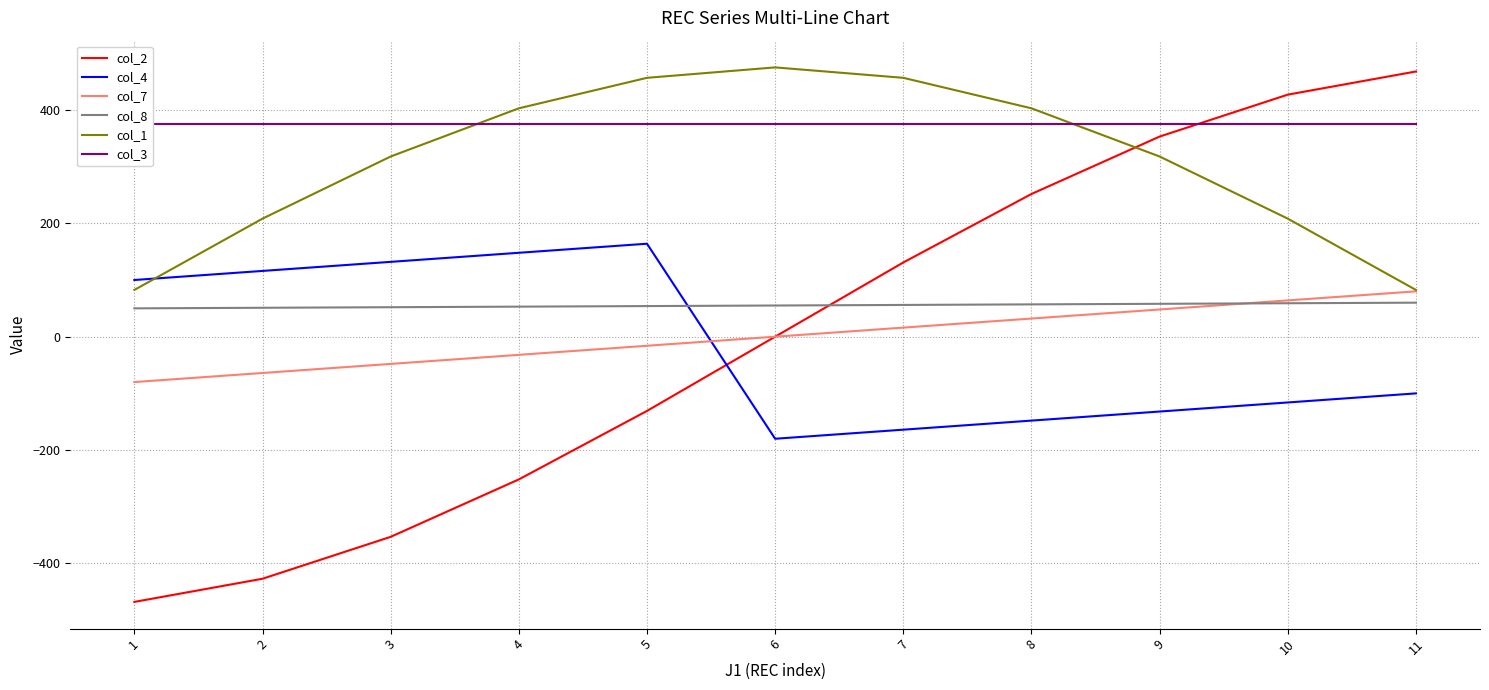

Does the chart have visible grid lines?

Yes